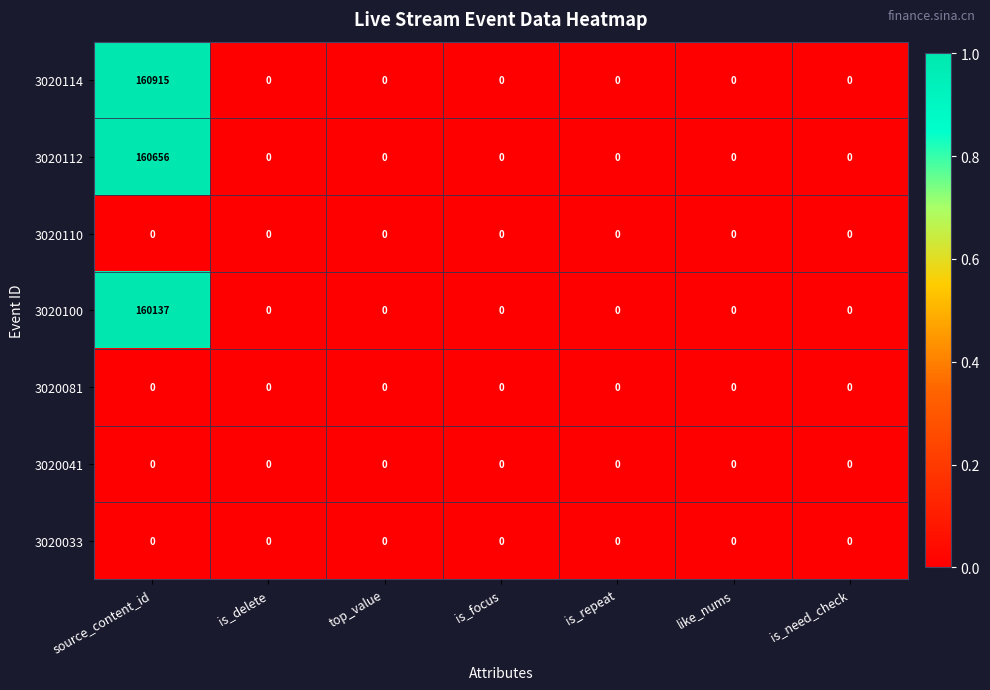

Which series has the largest total across all categories?

3020114